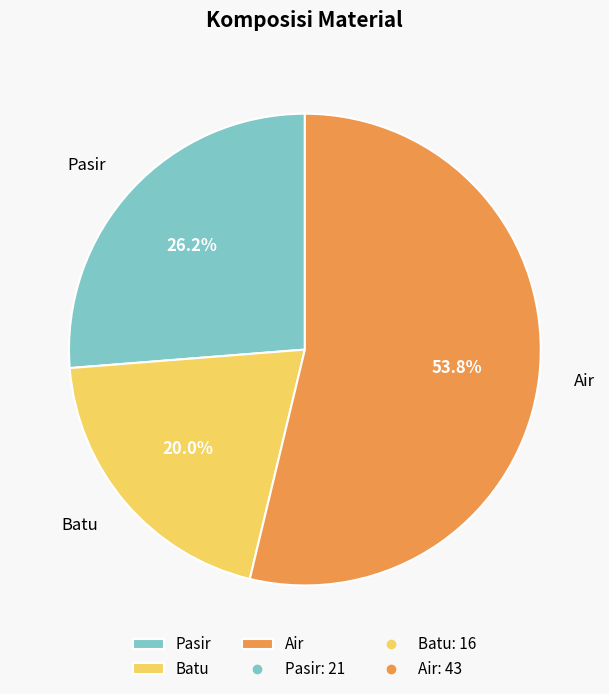

Is the sum of Batu and Air greater than half?

Yes